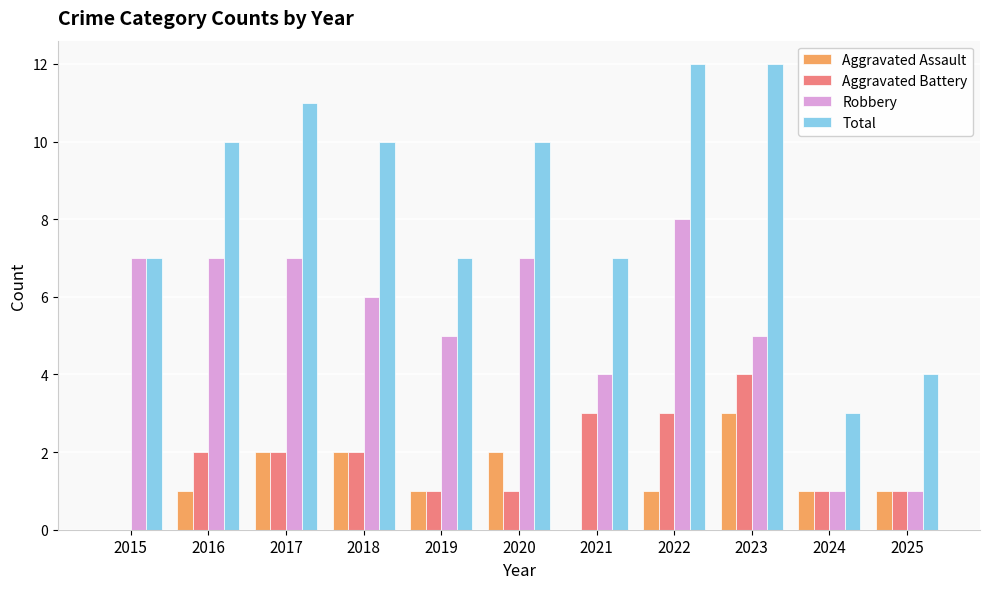

Reading right to left, extract all data points from this chart.

Aggravated Assault: 1	1	3	1	0	2	1	2	2	1	0
Aggravated Battery: 1	1	4	3	3	1	1	2	2	2	0
Robbery: 1	1	5	8	4	7	5	6	7	7	7
Total: 4	3	12	12	7	10	7	10	11	10	7